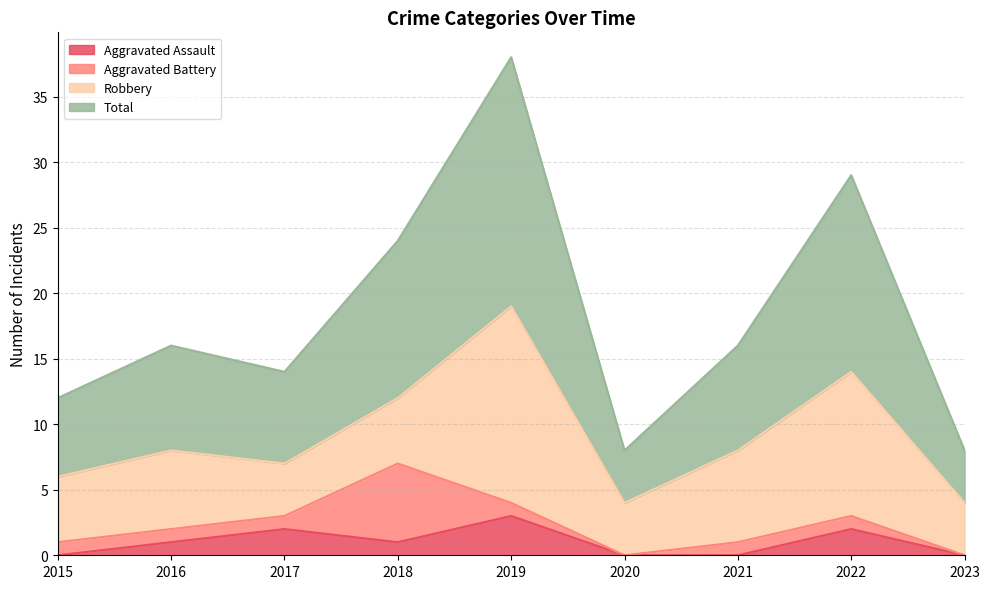

Which series has the largest total across all categories?

Total